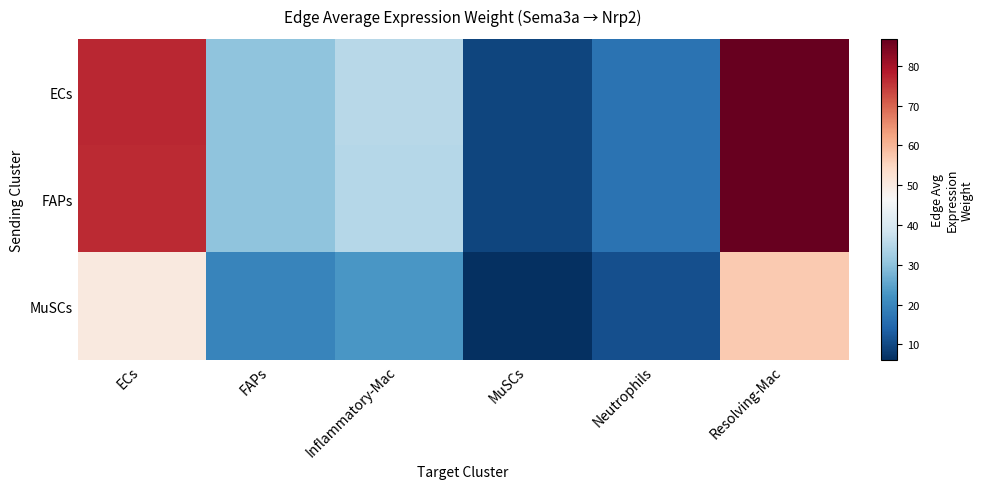

Which series has the largest total across all categories?

ECs